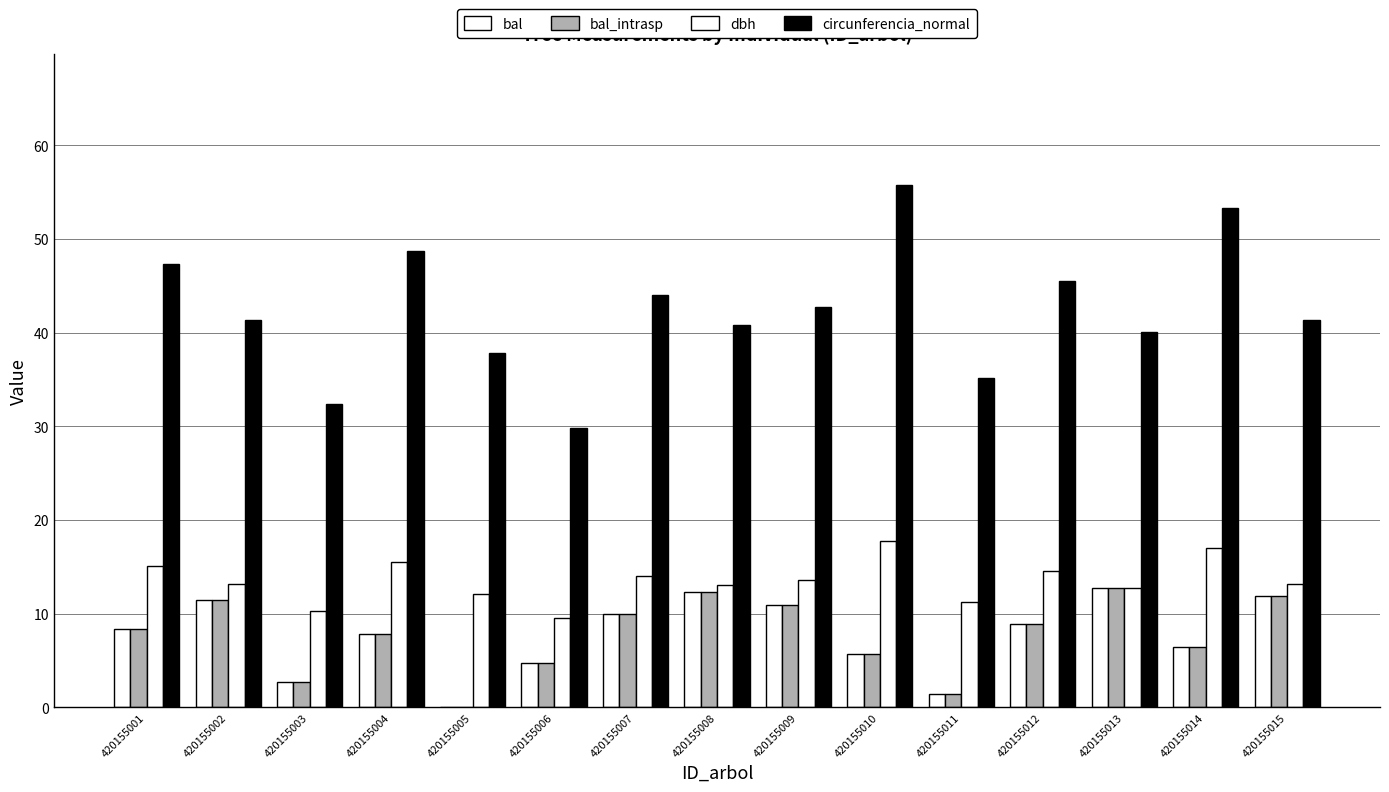

Does the chart contain stacked bars?

No